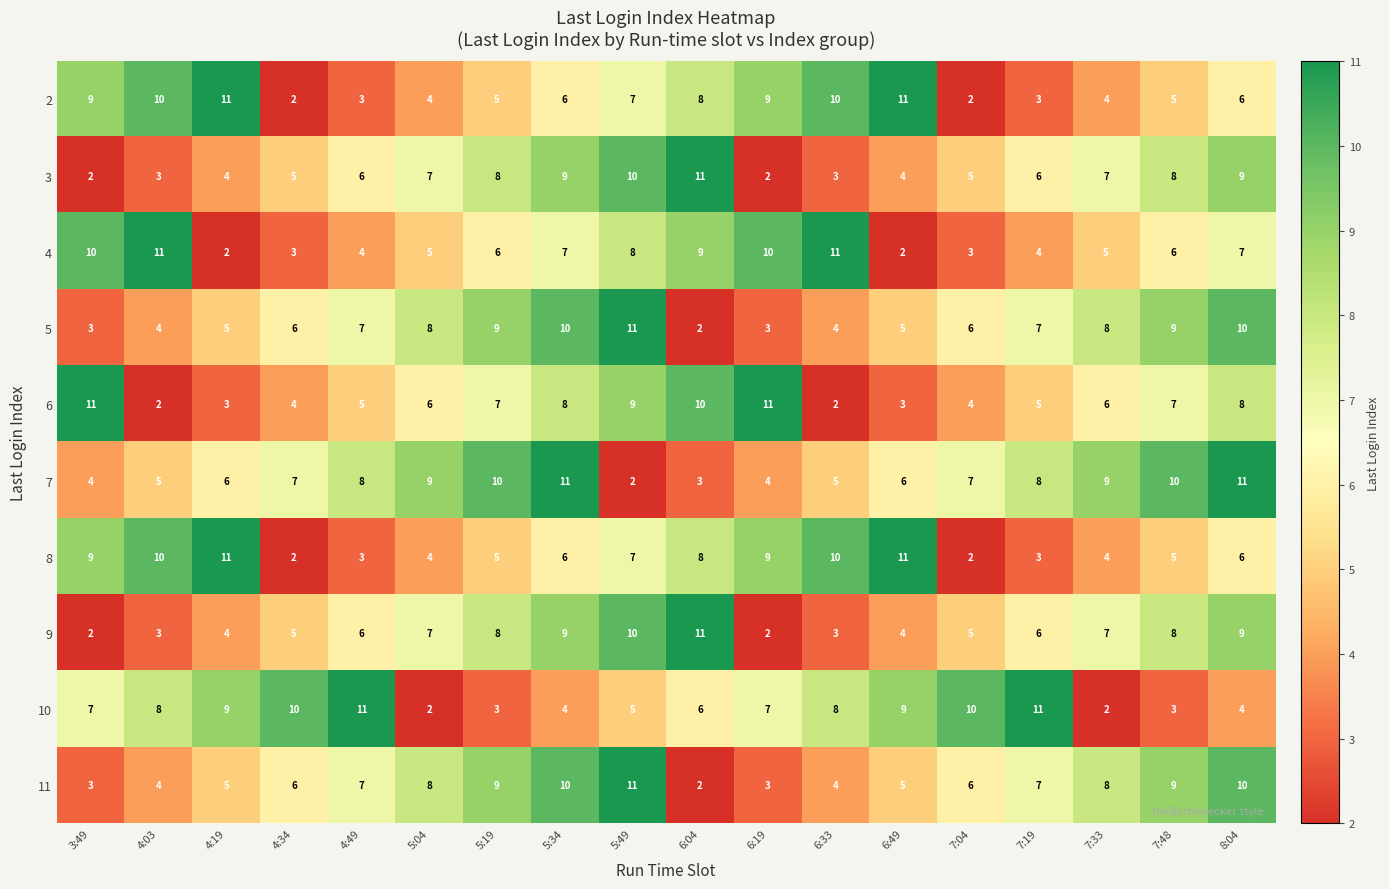

Count the number of data series in this chart.

10